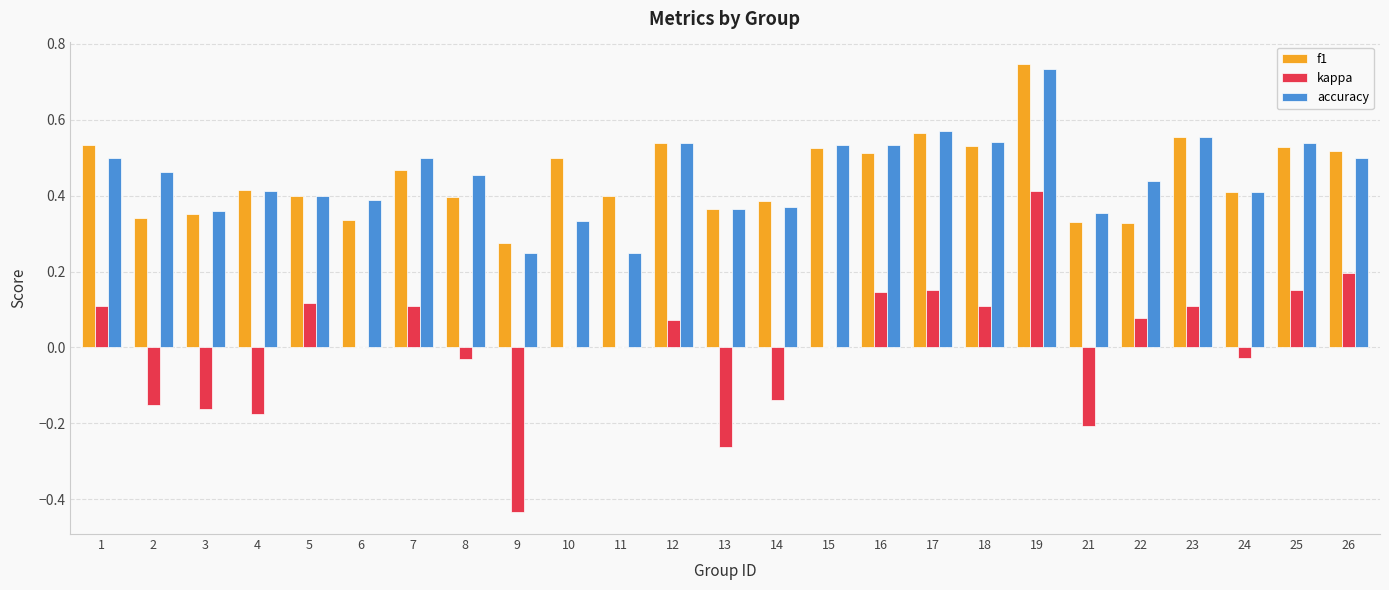

The f1 series shows 0.5 at 3. True or false?

False